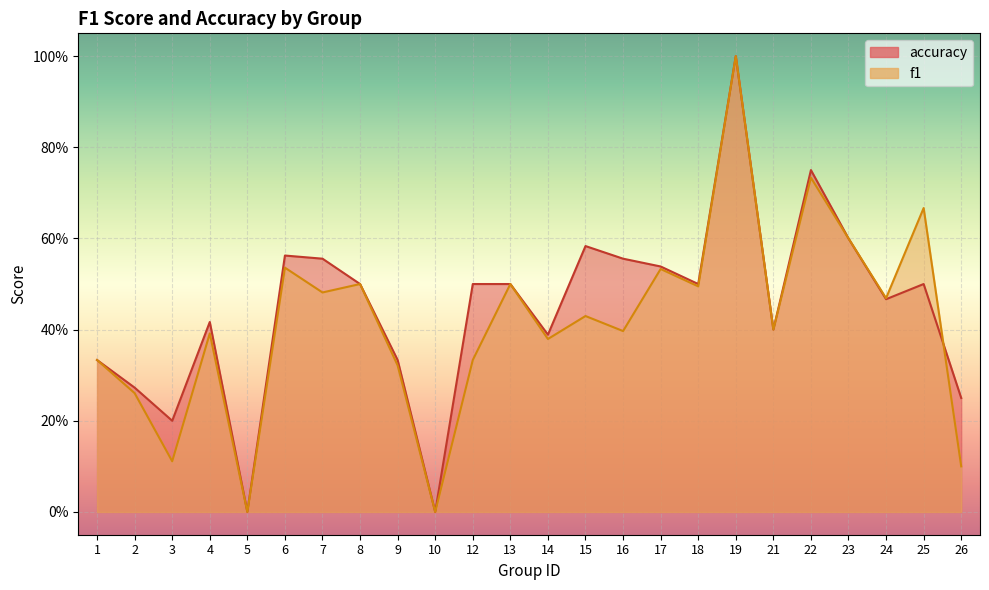

Which series has the largest total across all categories?

accuracy